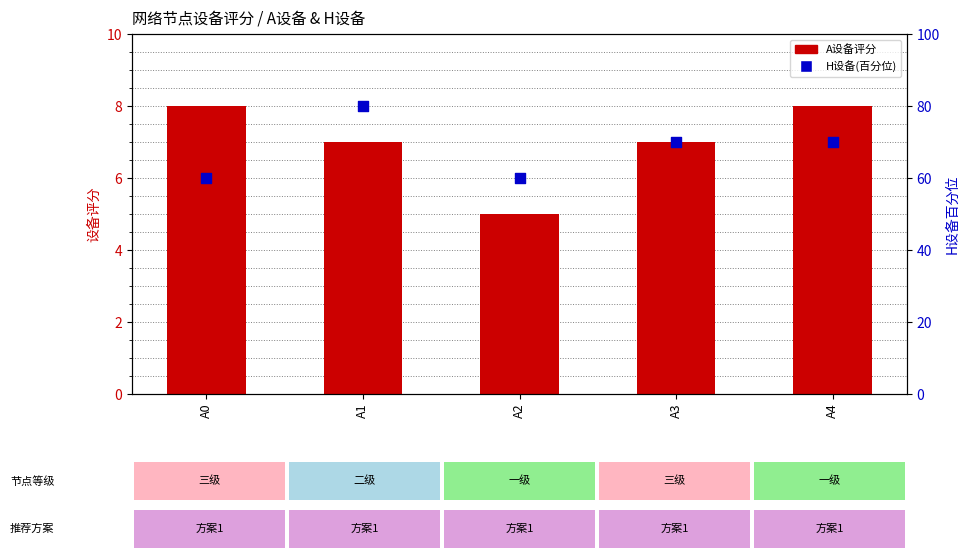

Which series has the largest total across all categories?

H设备(百分位)